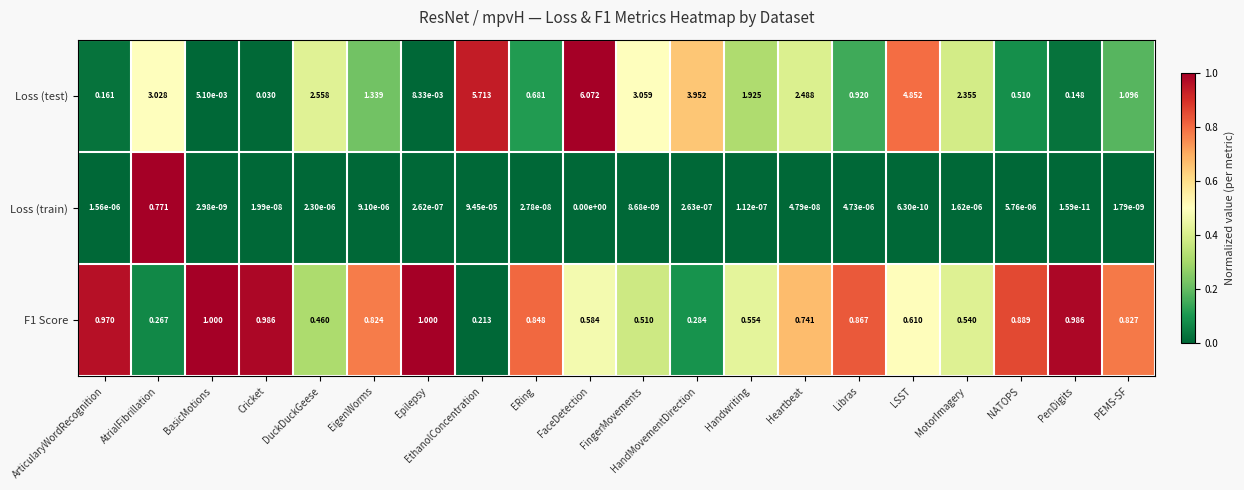

Where does the Loss (test) series first go above 1?

AtrialFibrillation